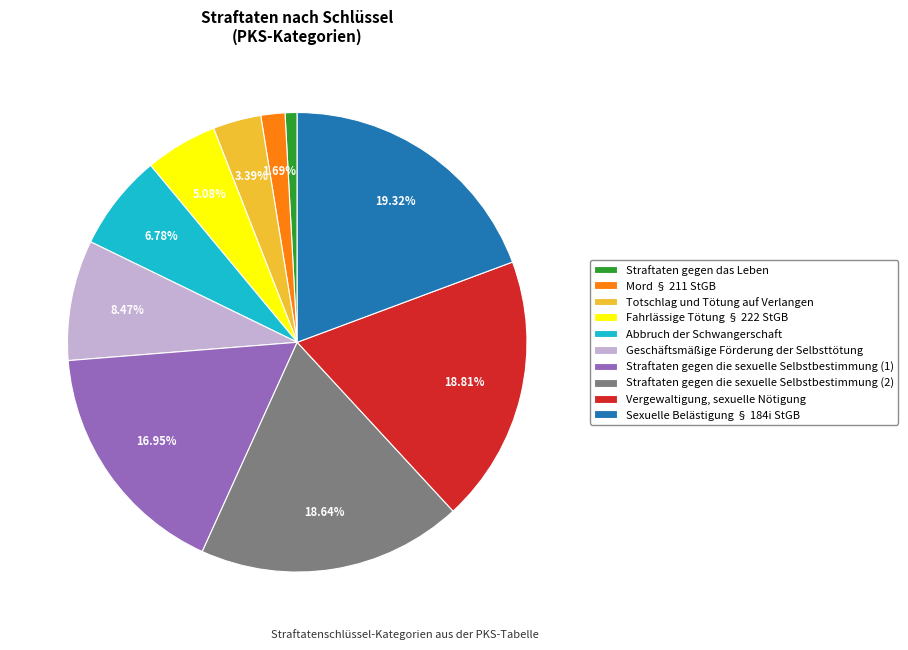

Do Fahrlässige Tötung § 222 StGB and Straftaten gegen das Leben together represent more than half of the pie?

No